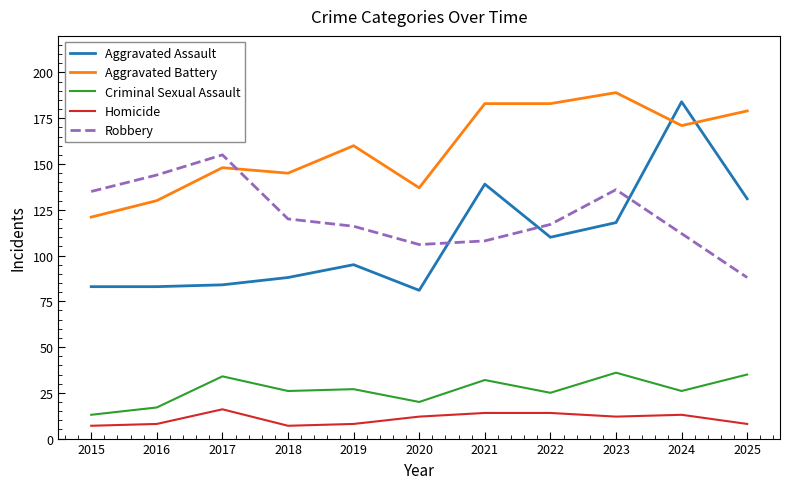

Reading left to right, what are all the values shown in this chart?

Aggravated Assault: 83	83	84	88	95	81	139	110	118	184	131
Aggravated Battery: 121	130	148	145	160	137	183	183	189	171	179
Criminal Sexual Assault: 13	17	34	26	27	20	32	25	36	26	35
Homicide: 7	8	16	7	8	12	14	14	12	13	8
Robbery: 135	144	155	120	116	106	108	117	136	112	88